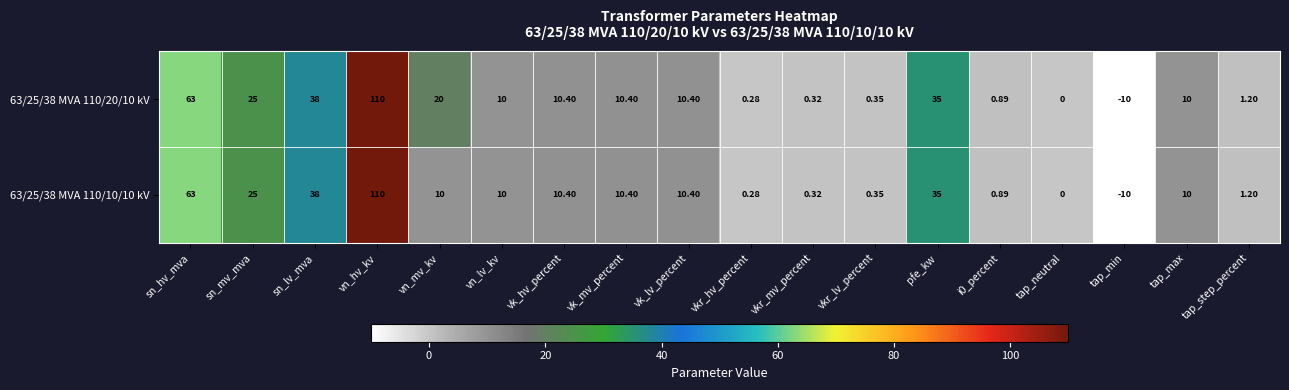

Where is 63/25/38 MVA 110/20/10 kV nearest to the value 50?

sn_lv_mva